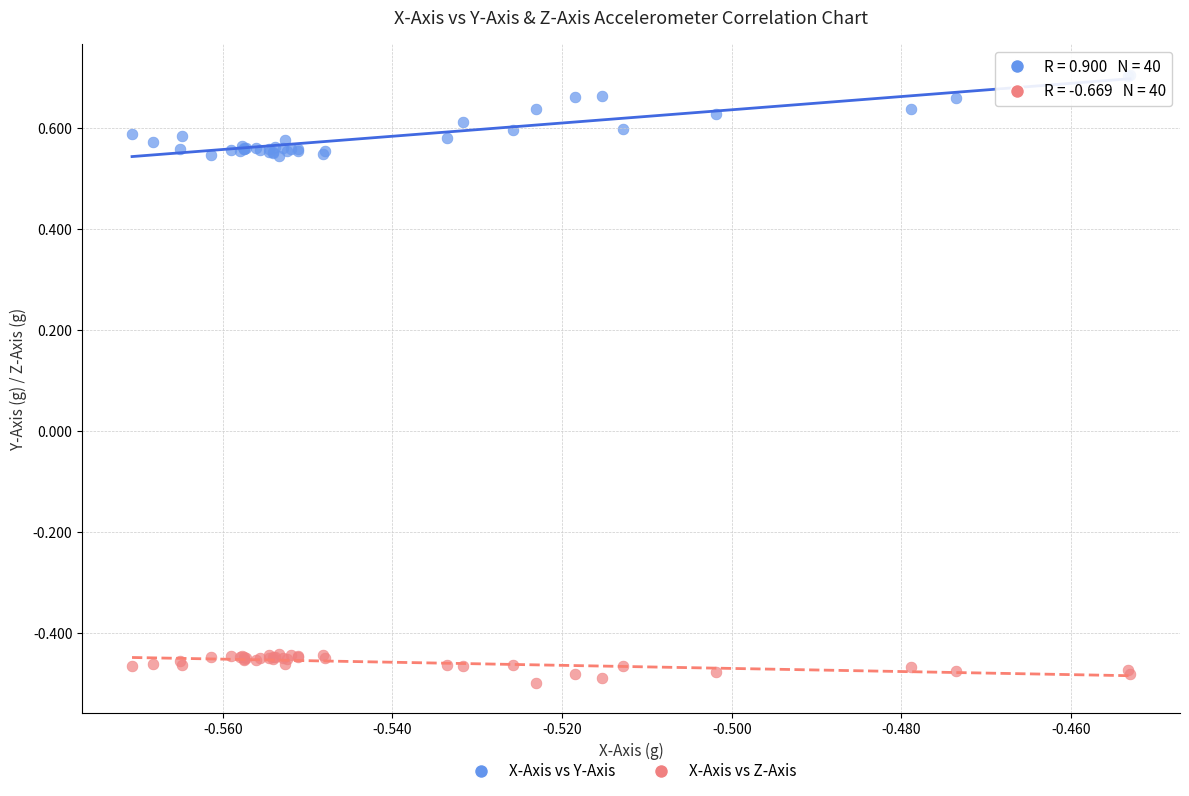

Which series reaches the minimum Y coordinate?

X-Axis vs Z-Axis